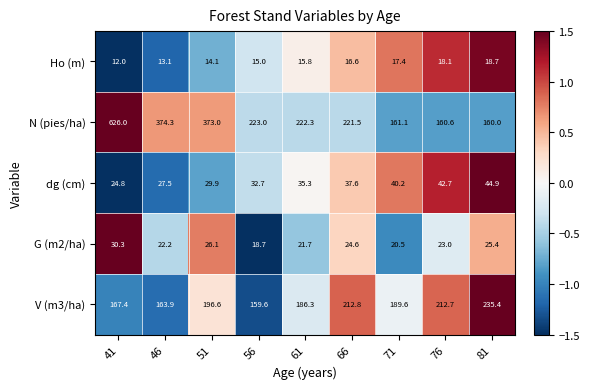

How many values in the V (m3/ha) series exceed 189?

5